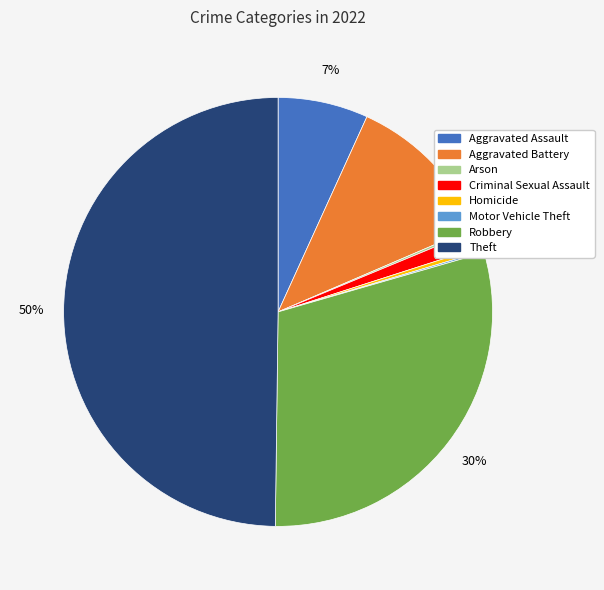

Combined, do Criminal Sexual Assault and Theft account for over 50%?

Yes